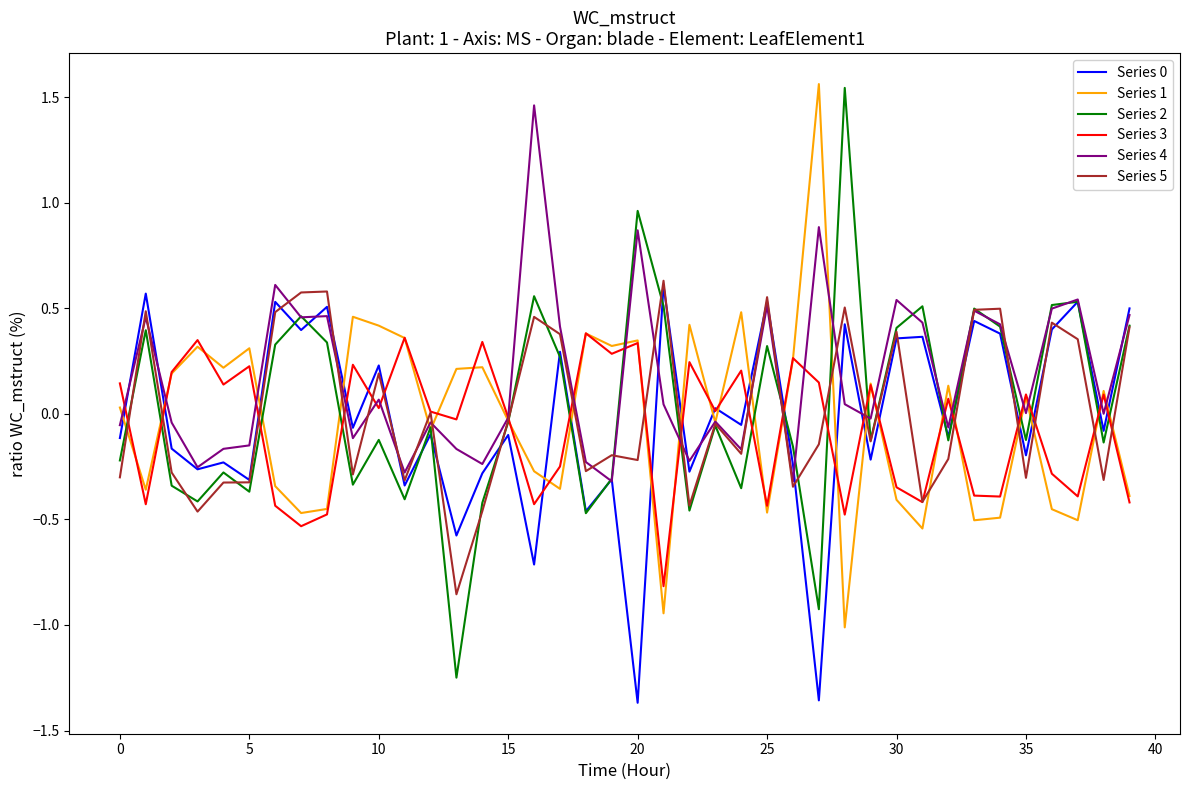

Which series has the largest total across all categories?

Series 4